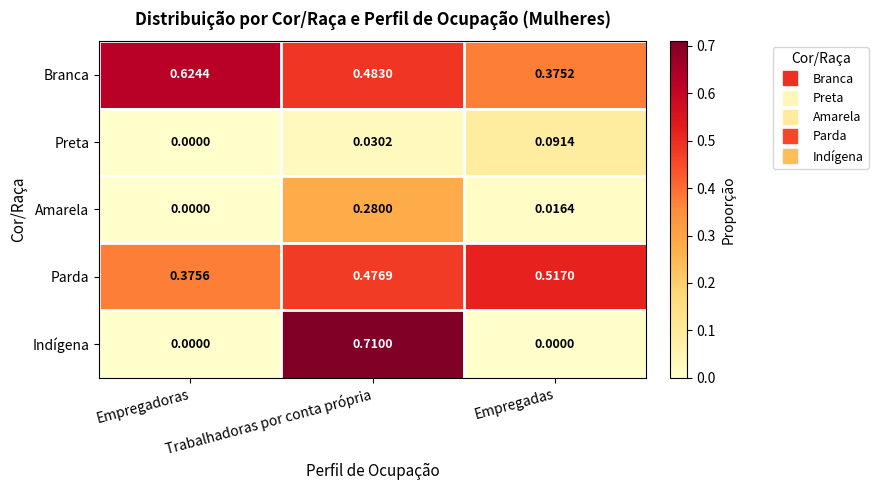

Which series changed the most between Empregadoras and Trabalhadoras por conta própria?

Indígena